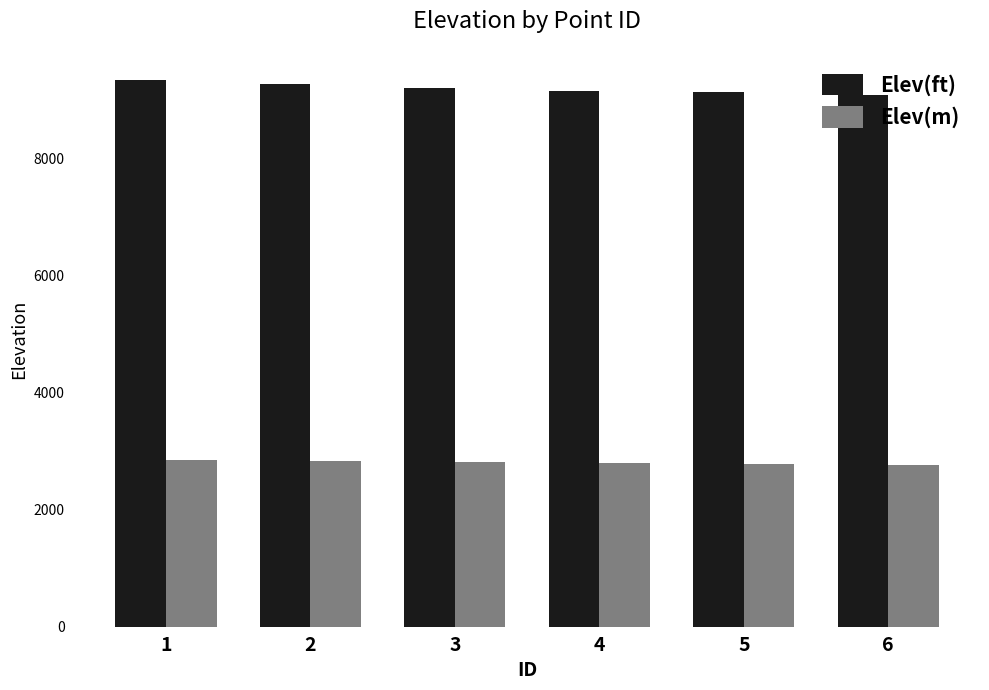

Which series has the largest range (max minus min)?

Elev(ft)